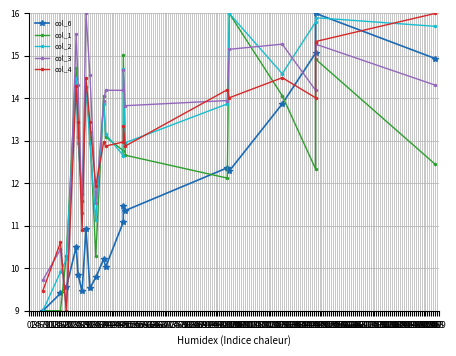

Reading left to right, transcribe all the data shown in this chart.

col_6: 9.0	9.4	9.6	10.5	9.8	9.5	10.9	9.5	9.8	10.2	10.0	11.1	11.5	11.4	12.4	12.3	13.9	15.1	16.0	14.9
col_1: 9.0	9.0	10.3	14.7	13.1	11.6	14.3	13.2	10.3	14.1	13.1	12.8	15.0	12.7	12.1	16.0	14.1	12.3	14.9	12.4
col_2: 9.0	9.9	10.2	14.5	13.0	11.7	14.3	13.0	11.1	13.9	13.2	12.7	14.7	13.0	13.9	16.0	14.6	15.8	15.9	15.7
col_3: 9.7	10.4	9.0	15.5	14.3	11.3	16.0	14.6	11.5	13.9	14.2	14.2	14.7	13.8	13.9	15.2	15.3	14.2	15.3	14.3
col_4: 9.5	10.6	9.0	14.3	13.4	10.9	14.5	13.4	11.9	13.0	12.9	13.0	13.4	12.9	14.2	14.0	14.5	14.0	15.3	16.0